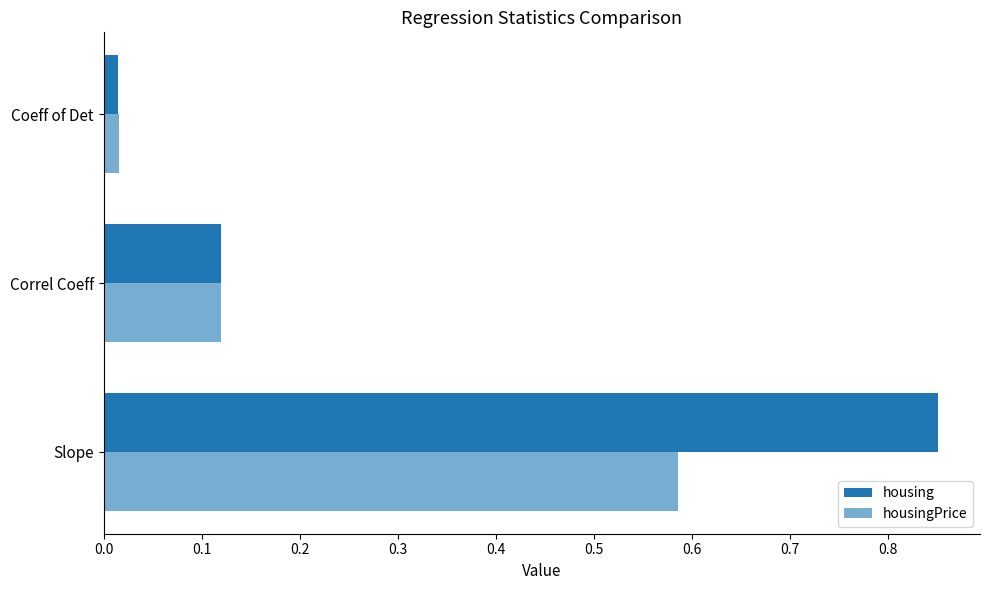

How many data points does each series have?

3